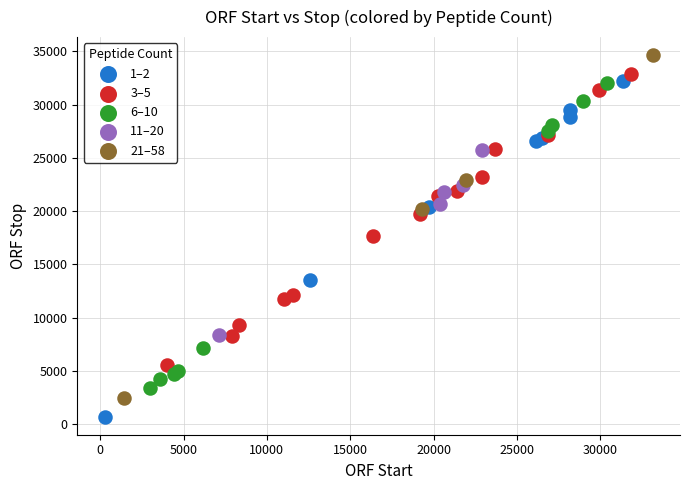

Which series reaches the minimum Y coordinate?

1–2